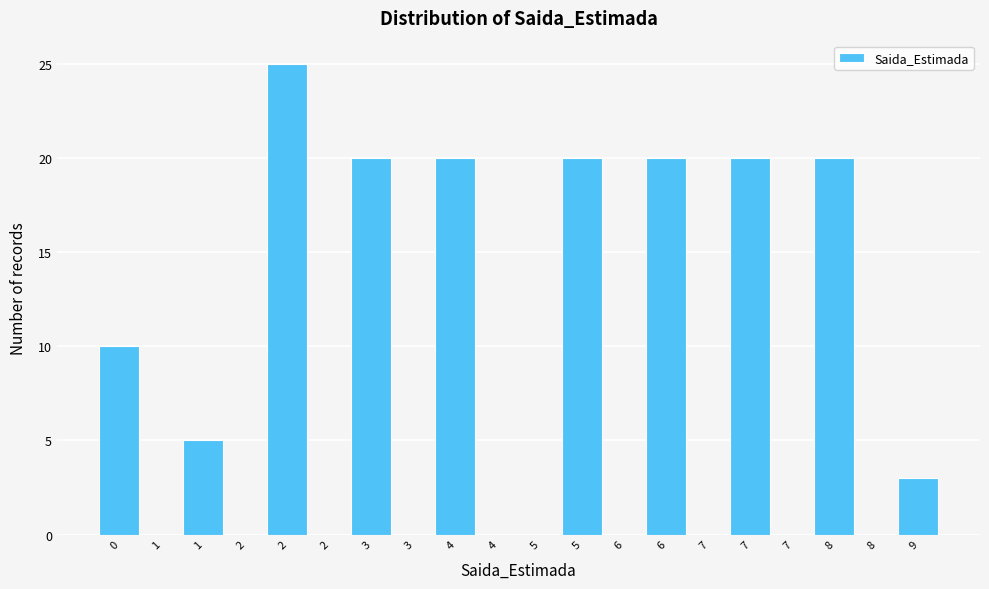

Are the bars horizontal?

No